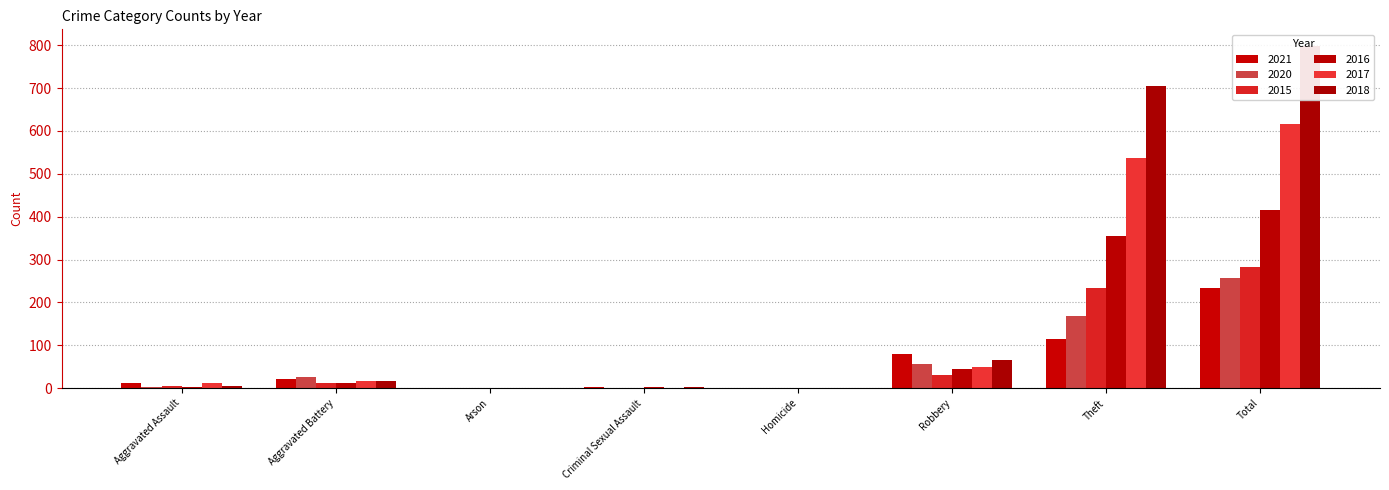

What is the sum of the 2016 values at Criminal Sexual Assault and Total?

418